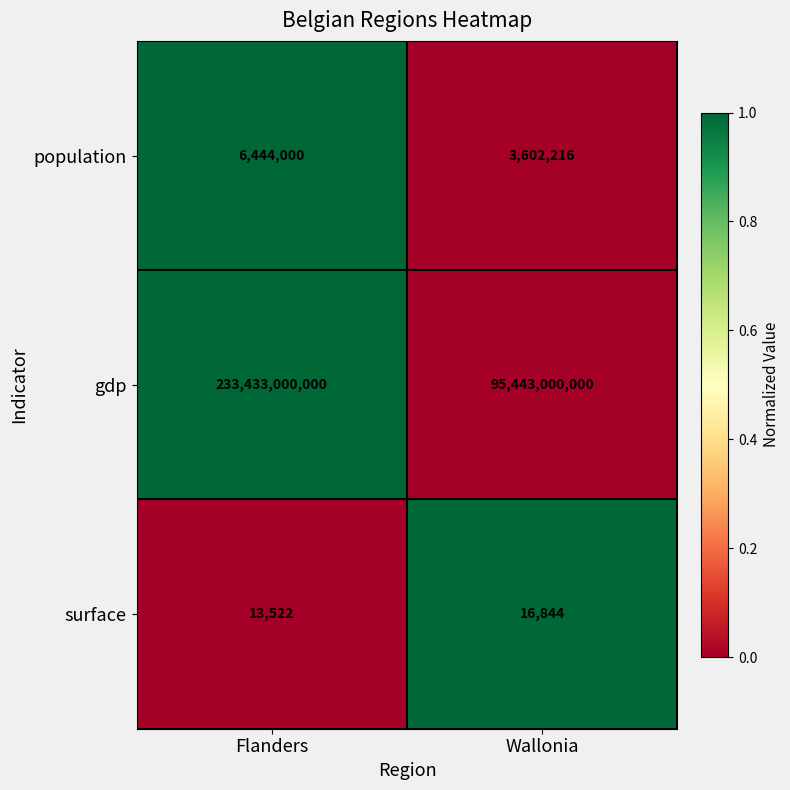

Reading right to left, what are all the values shown in this chart?

population: 3602216	6444000
gdp: 95443000000	233433000000
surface: 16844	13522